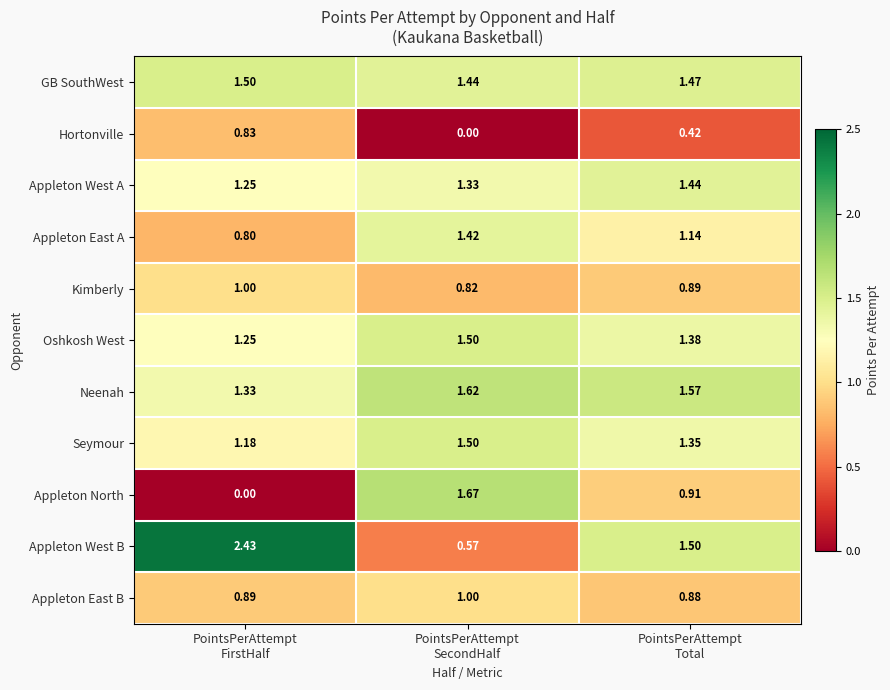

Which series has the largest total across all categories?

Neenah